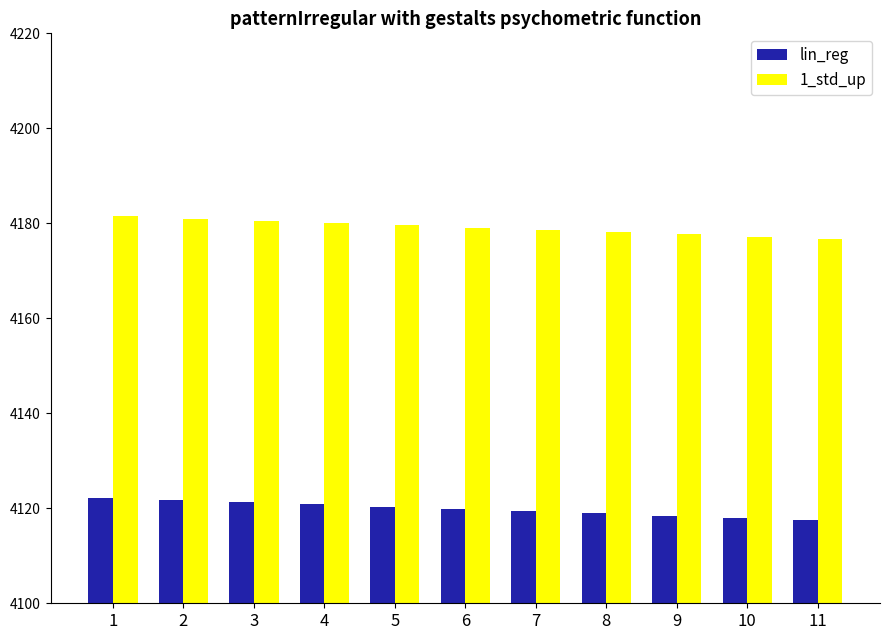

Which series has the largest total across all categories?

1_std_up